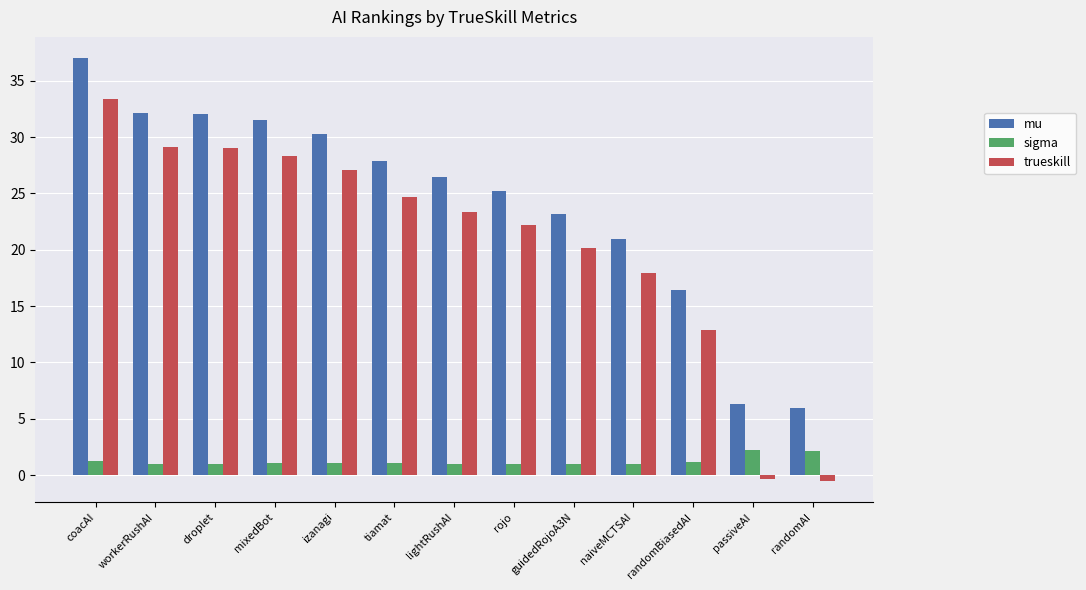

What is the spread (max minus min) of values at randomBiasedAI?

15.2